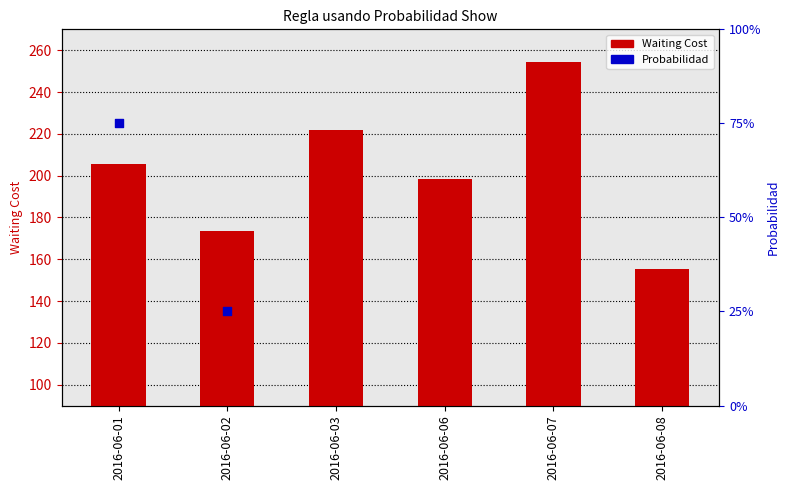

Which has a higher value, 2016-06-07 or 2016-06-06?

2016-06-07